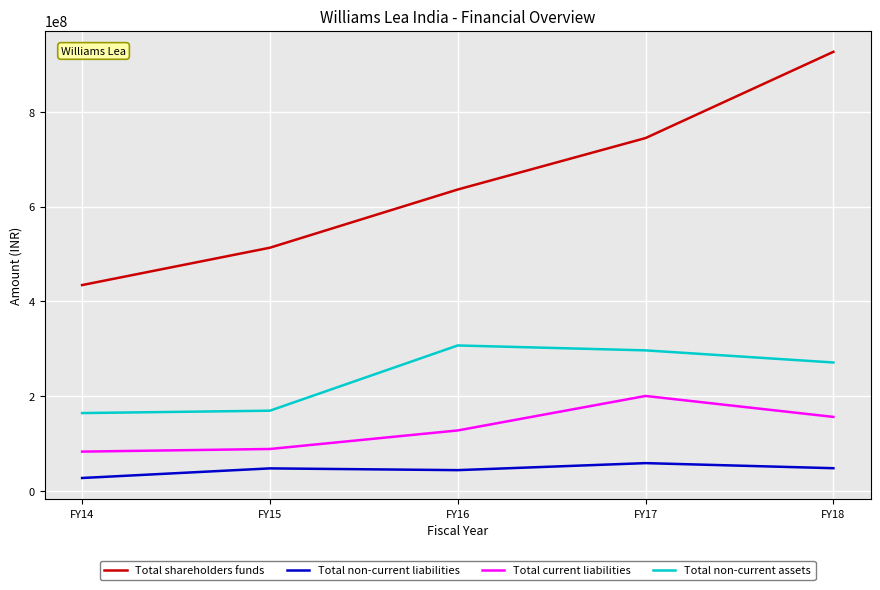

How many series are shown in this chart?

4